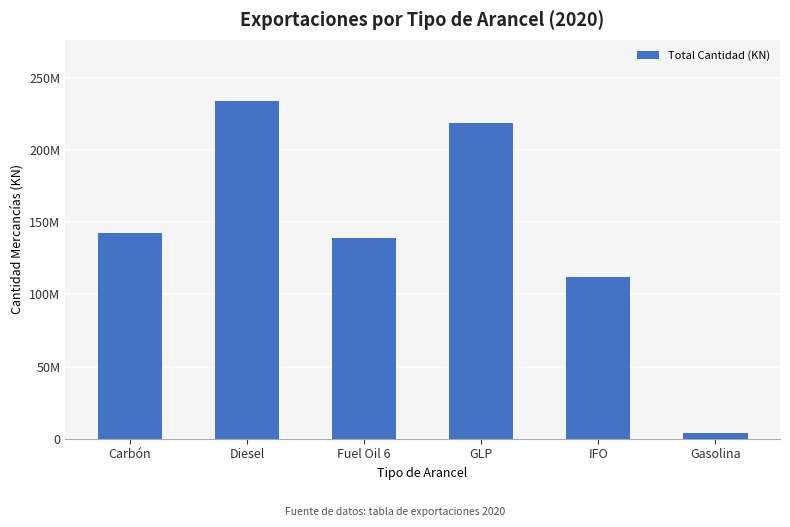

Does the chart contain any negative values?

No